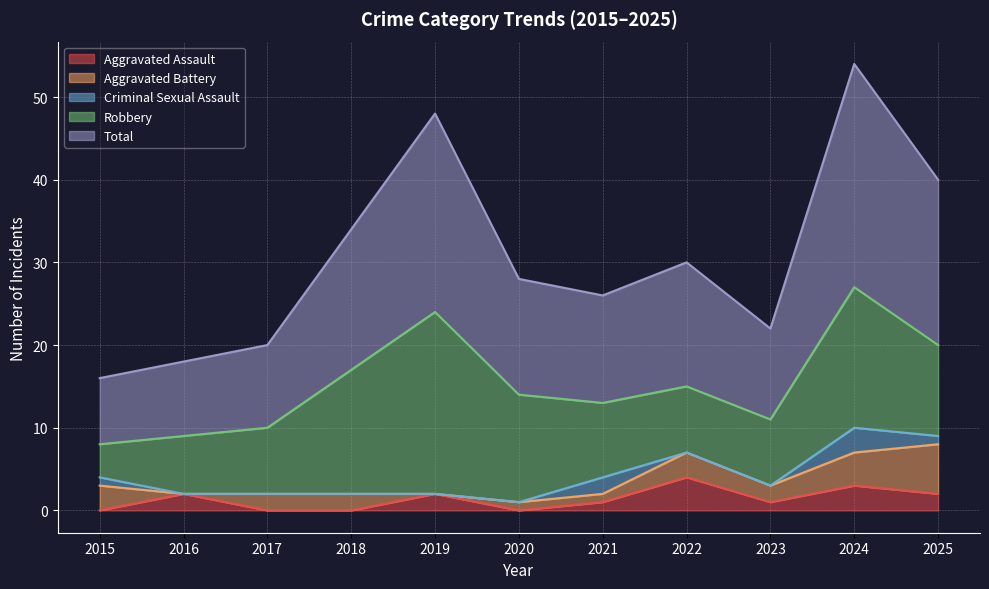

The value of Aggravated Assault at 2021 is 1. True or false?

True